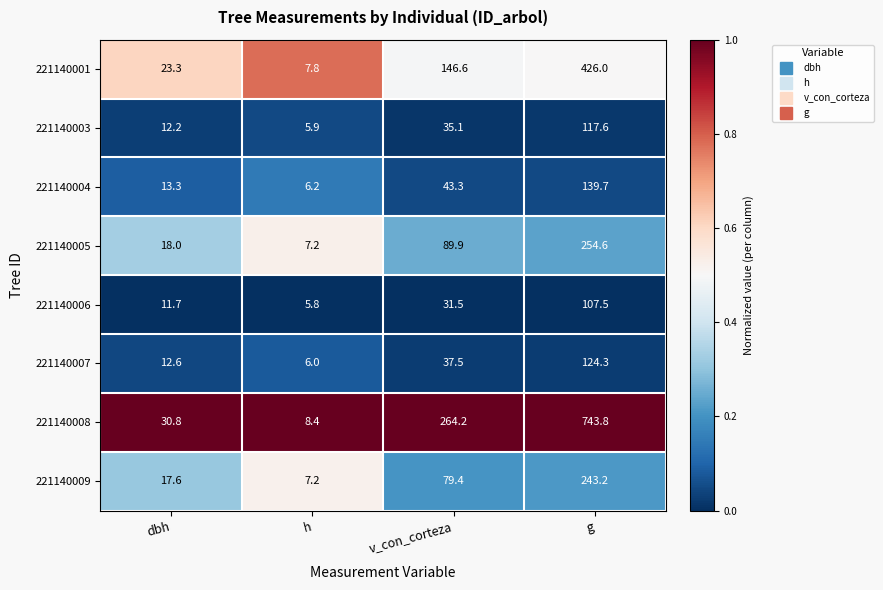

The value of 221140009 at dbh is 25.9. True or false?

False